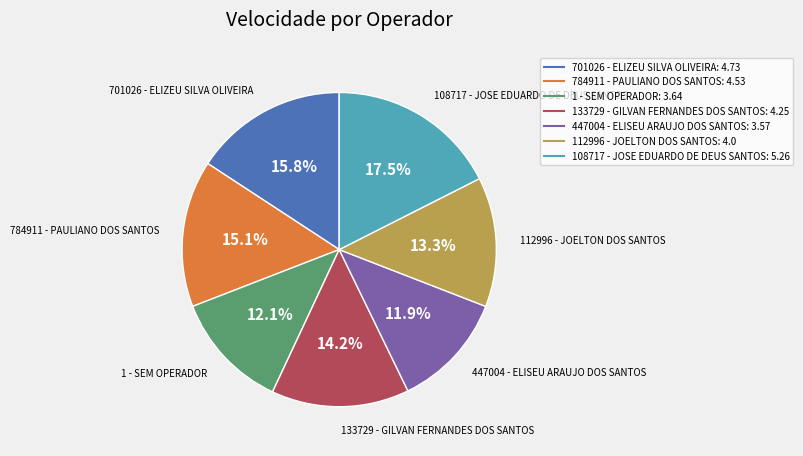

Which slice is the largest?

108717 - JOSE EDUARDO DE DEUS SANTOS